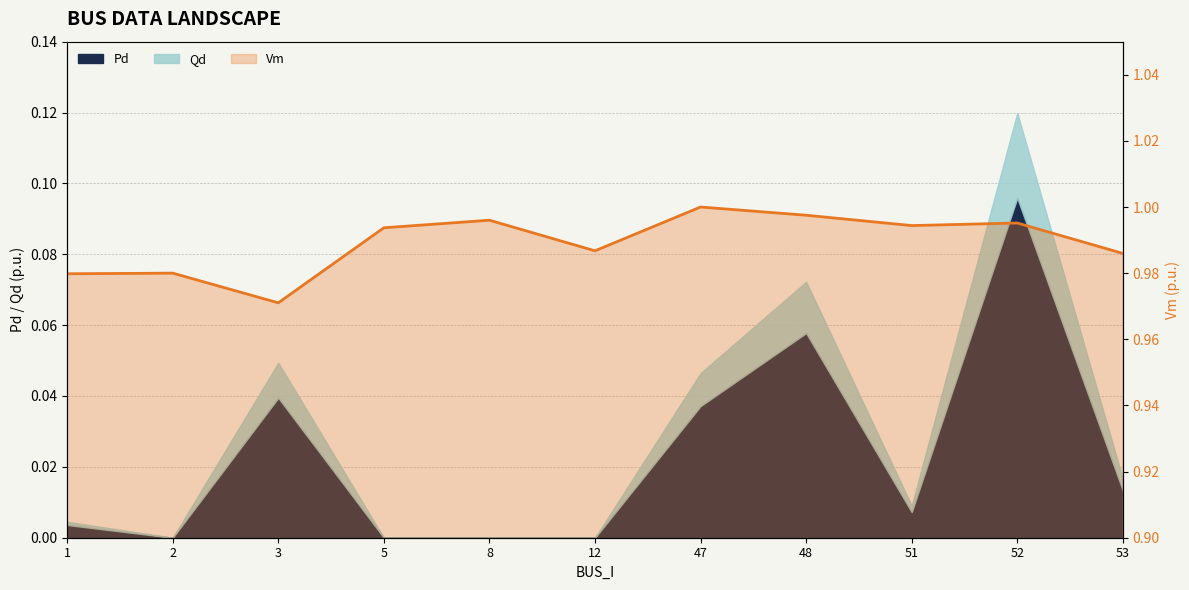

Does the chart have visible grid lines?

Yes